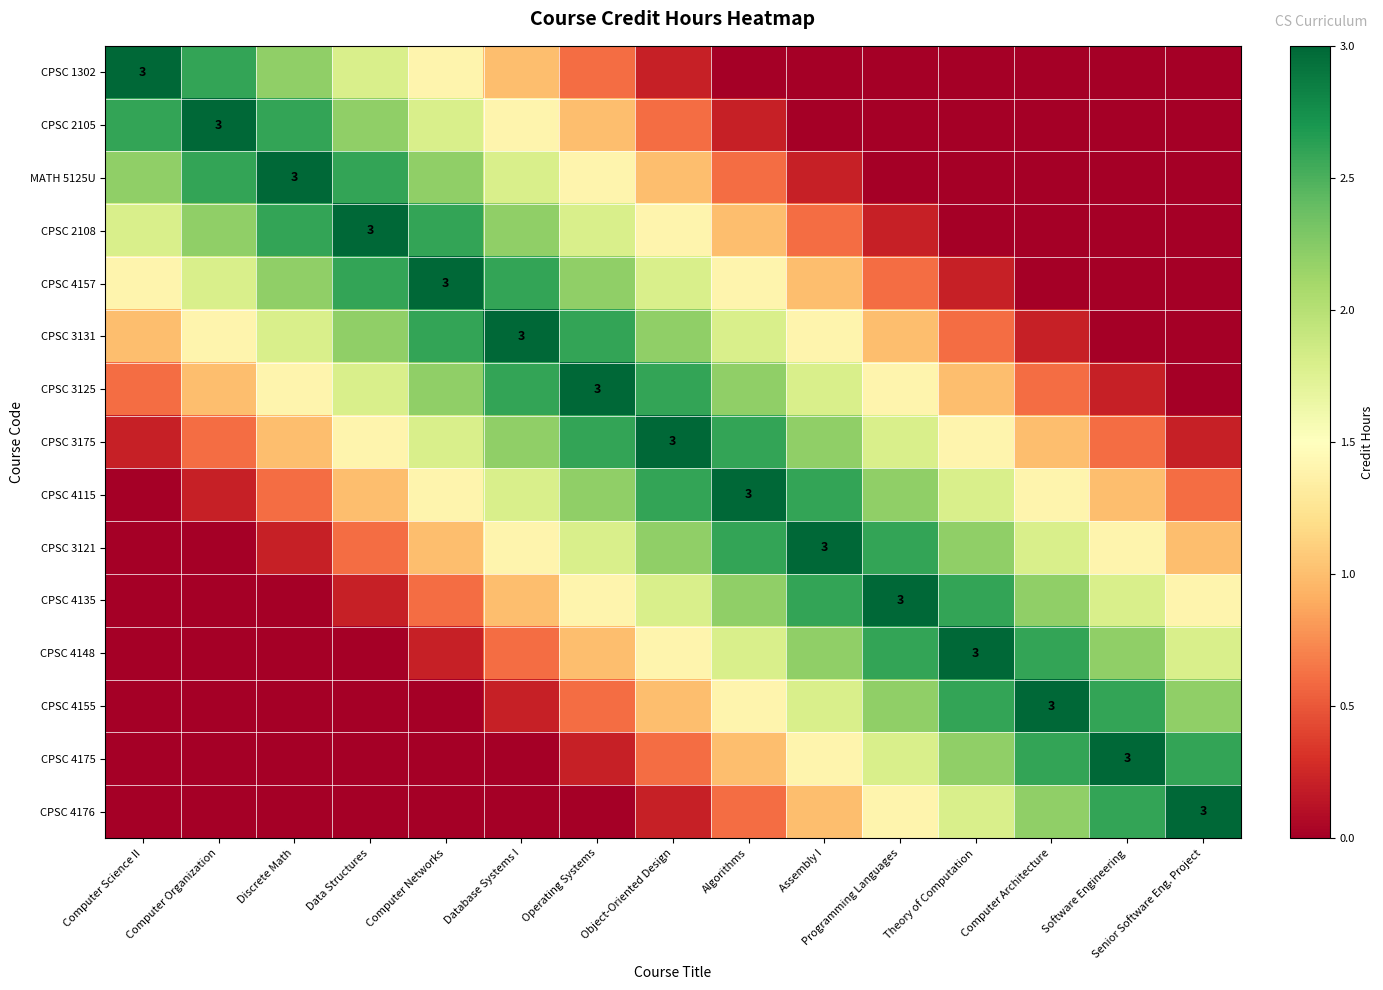

What is the difference between the CPSC 3131 values at Theory of Computation and Data Structures?

1.6